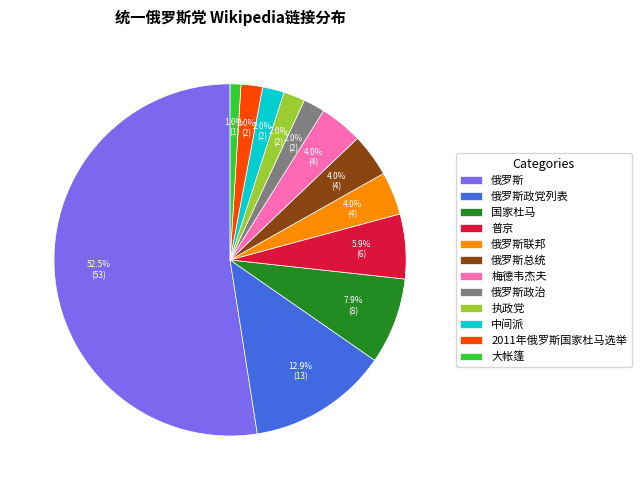

The 执政党 slice represents 2% of the pie. True or false?

True